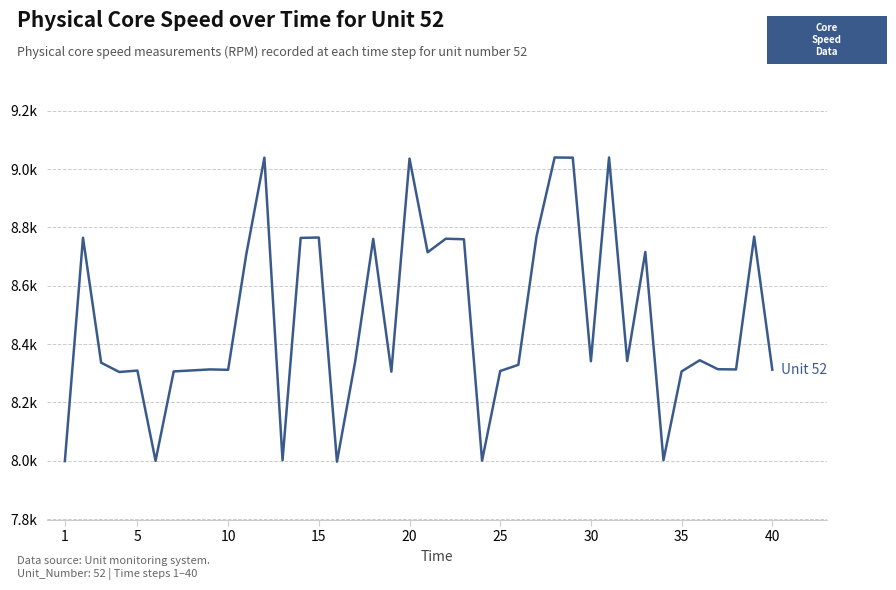

What is the sum of all values?

339191.5